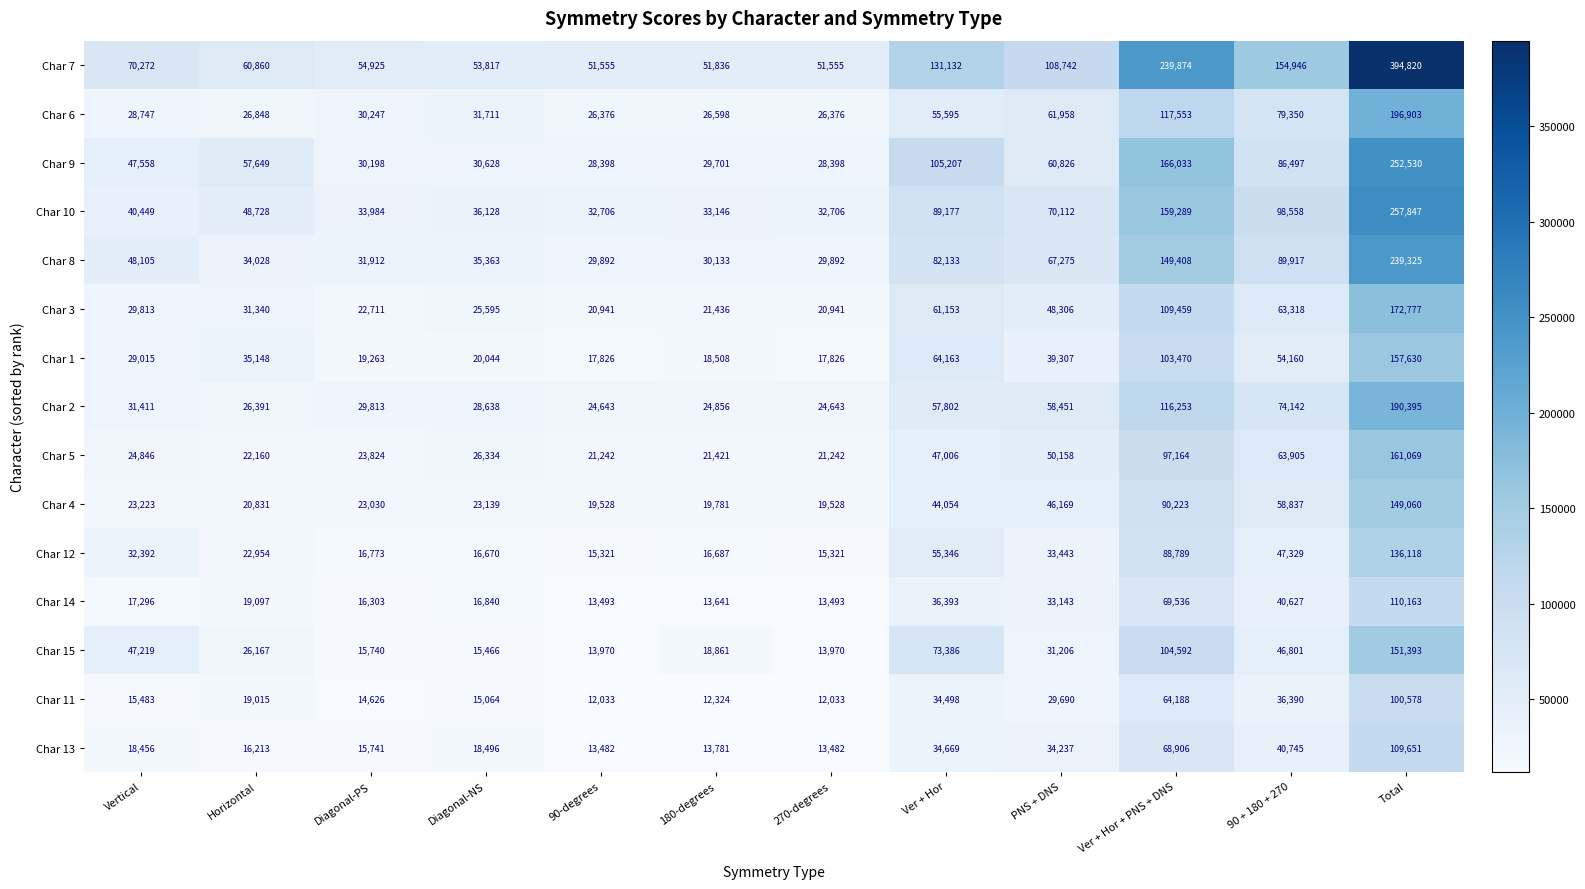

Which label corresponds to the largest value in the chart?

Total